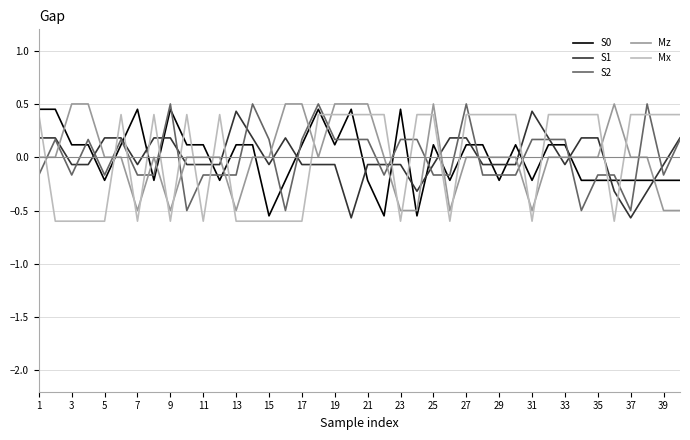

How many distinct data groups are displayed?

5